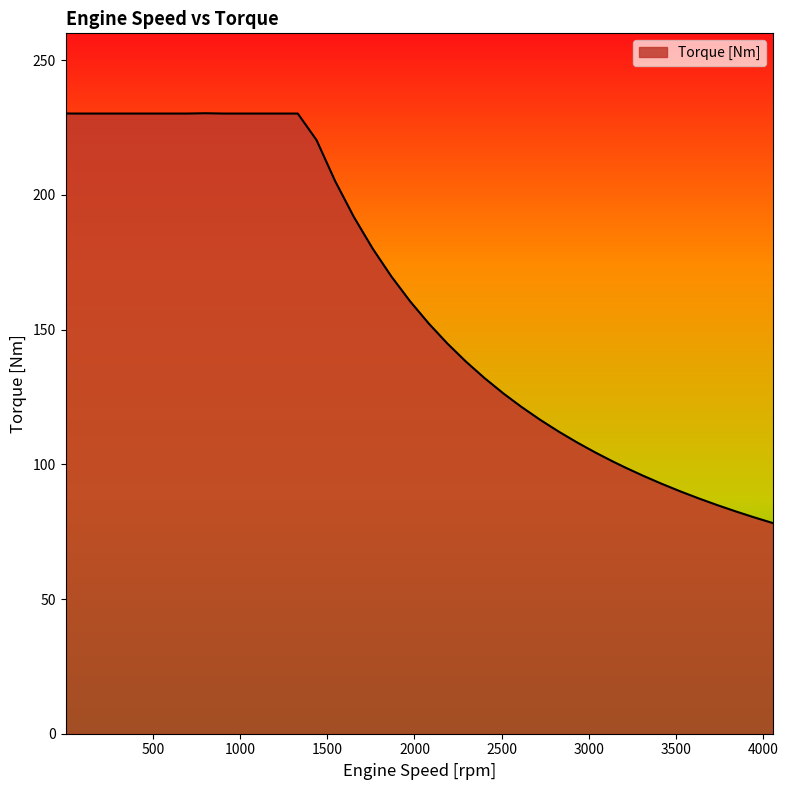

What is the sum of all values?

6498.2